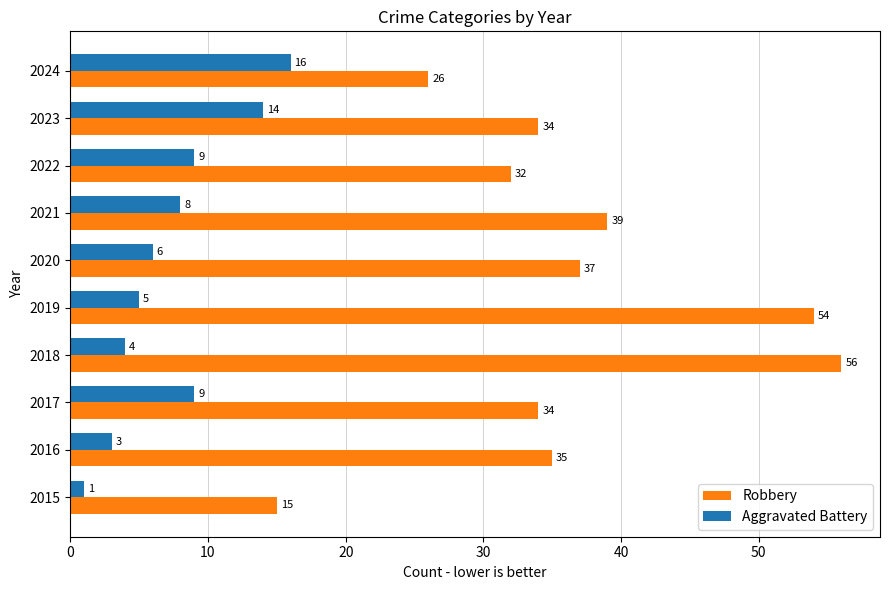

At which category is the sum across all series the highest?

2018